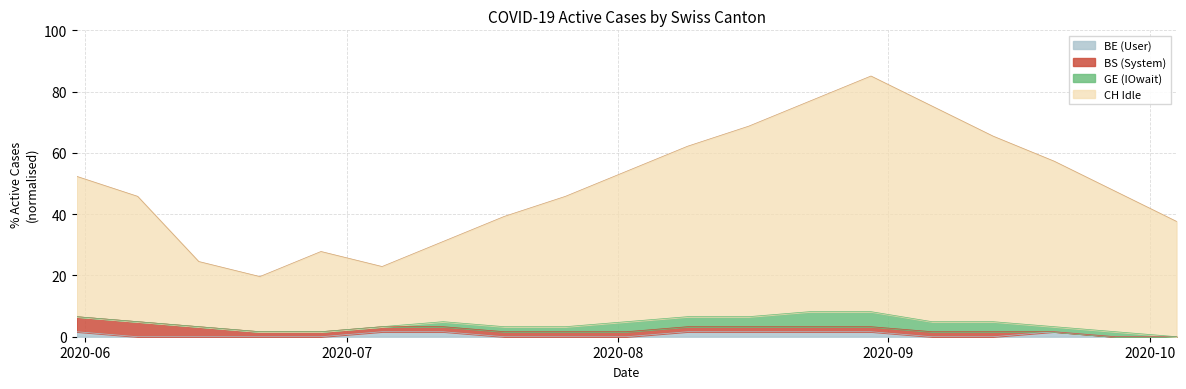

At which label does GE reach its peak?

2020-08-23